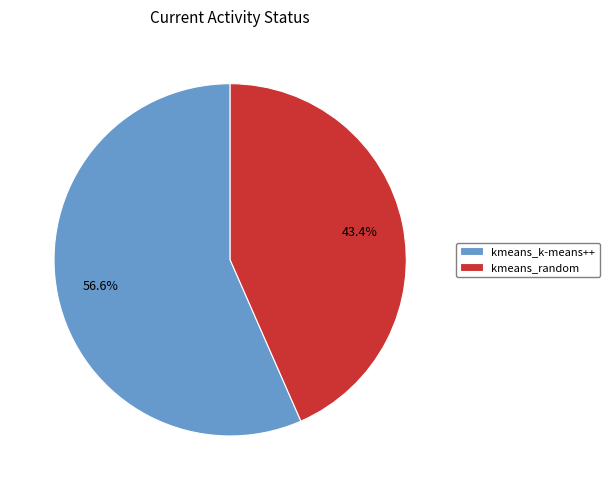

To the nearest percent, what percentage of the pie is kmeans_random?

43%